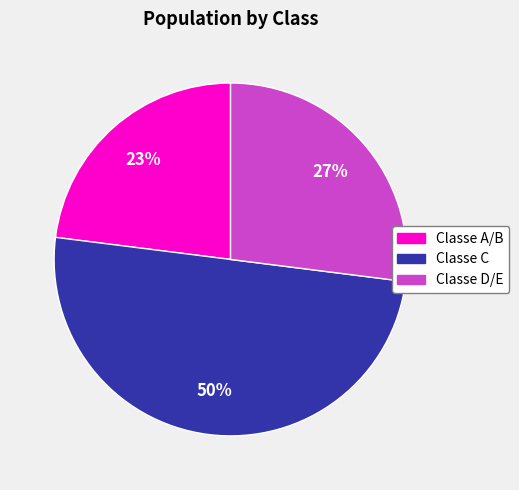

Approximately how many times larger is the value at Classe D/E compared to Classe C?

0.5